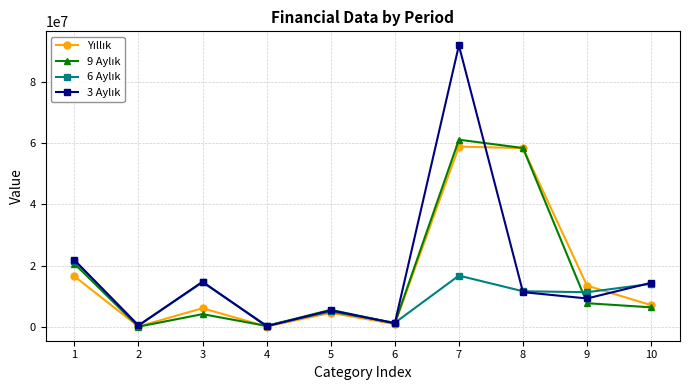

What is the greatest value displayed?

91965038